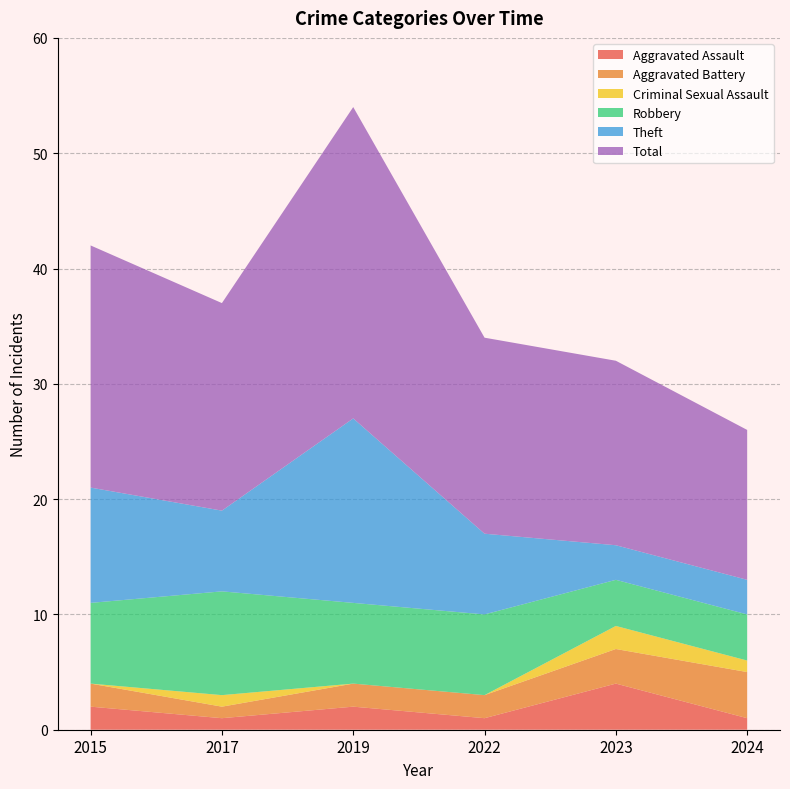

Rank the series at 2019 from lowest to highest value.

Criminal Sexual Assault, Aggravated Assault, Aggravated Battery, Robbery, Theft, Total